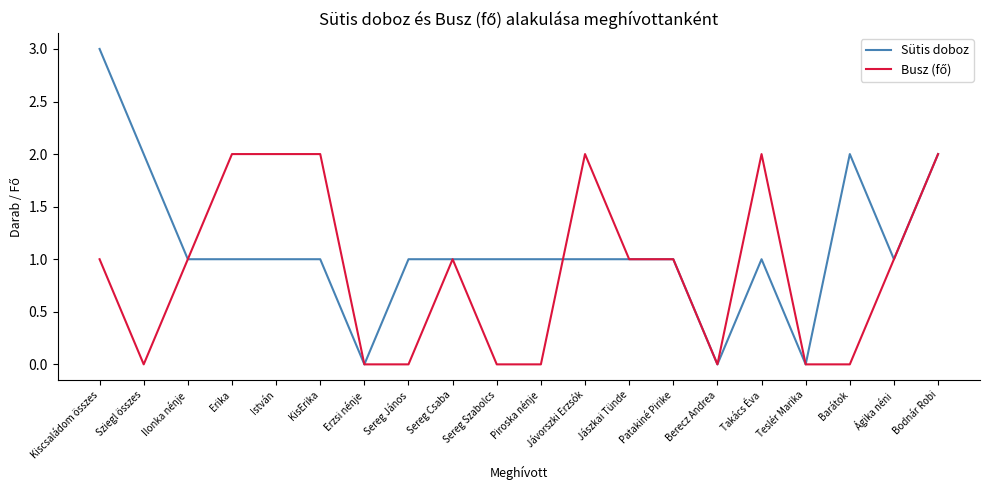

What is the total value across all series at Kiscsaládom összes?

4